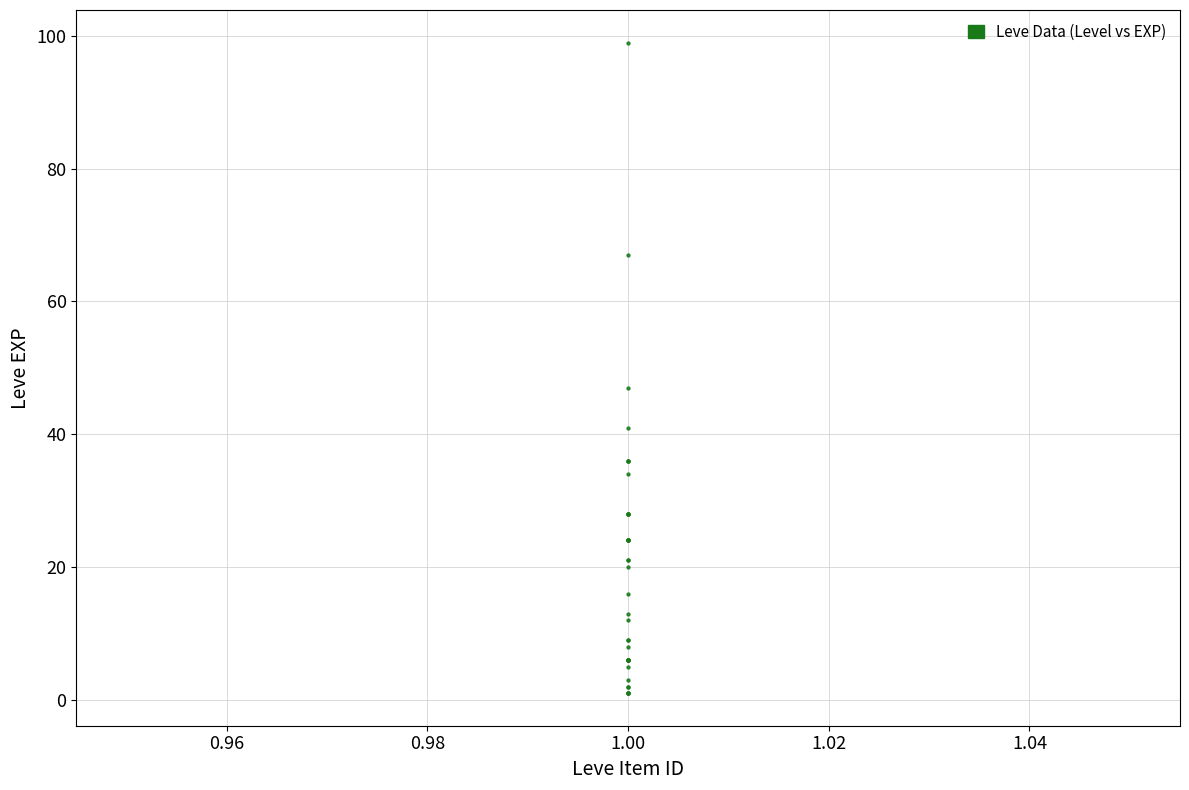

What Y value in the scatter plot is closest to 50?

47